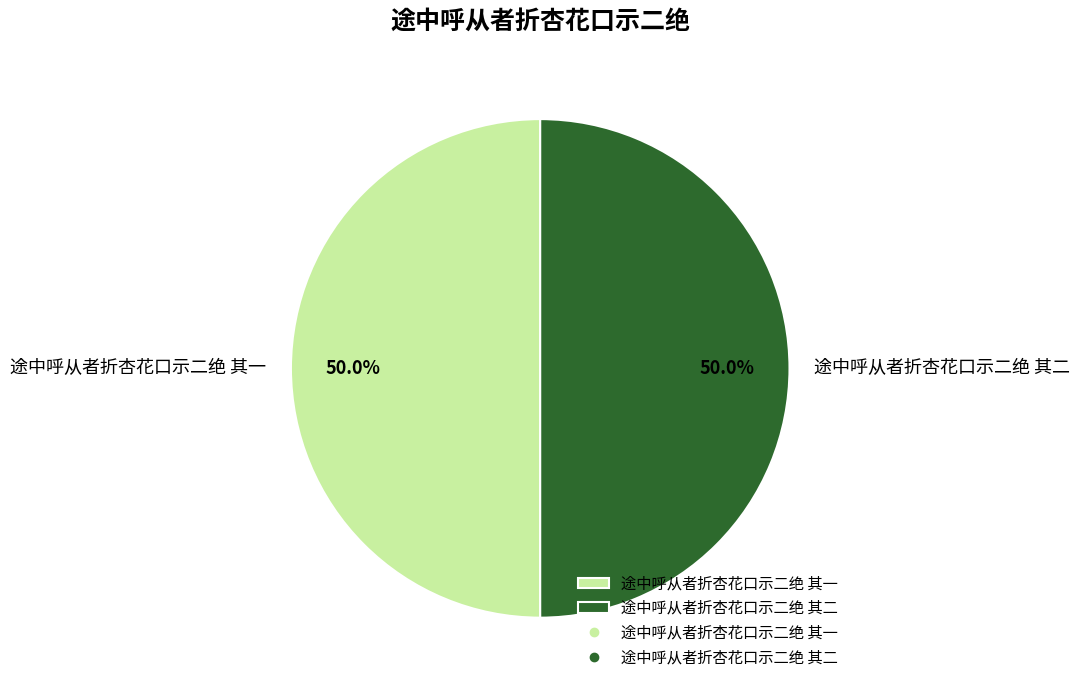

Combined, what portion of the pie is 途中呼从者折杏花口示二绝 其二 and 途中呼从者折杏花口示二绝 其一?

100.0%